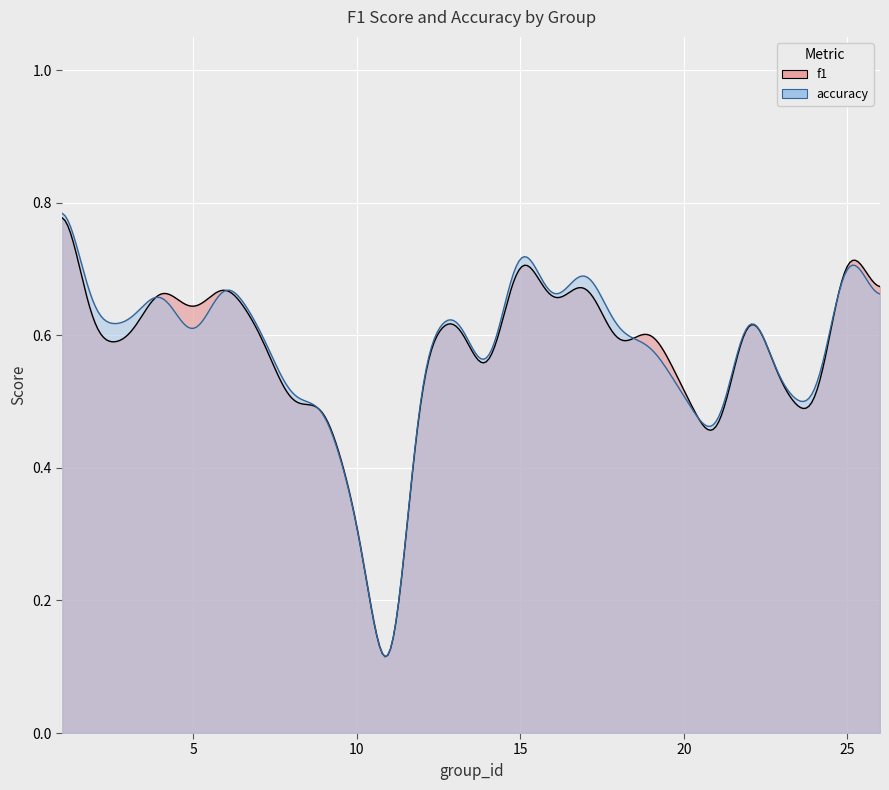

Where is the first local maximum for f1?

4